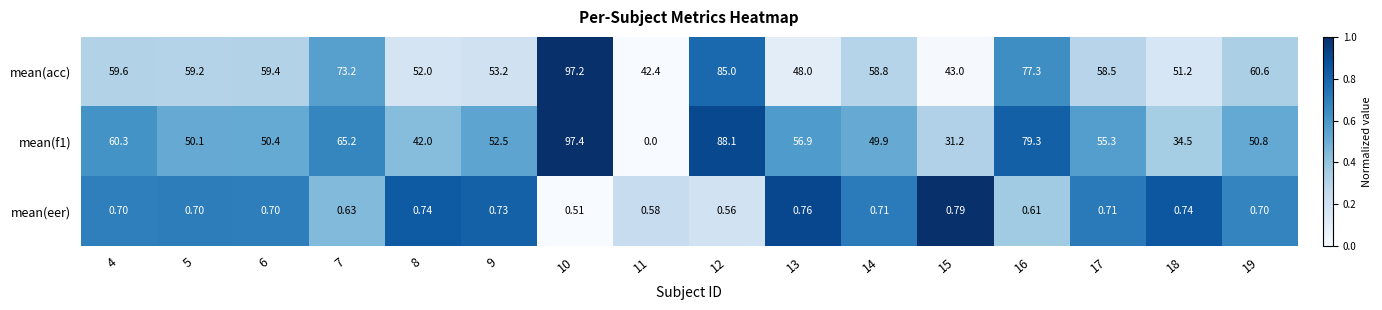

Is the value of mean(eer) at 12 greater than the value of mean(acc) at 9?

No